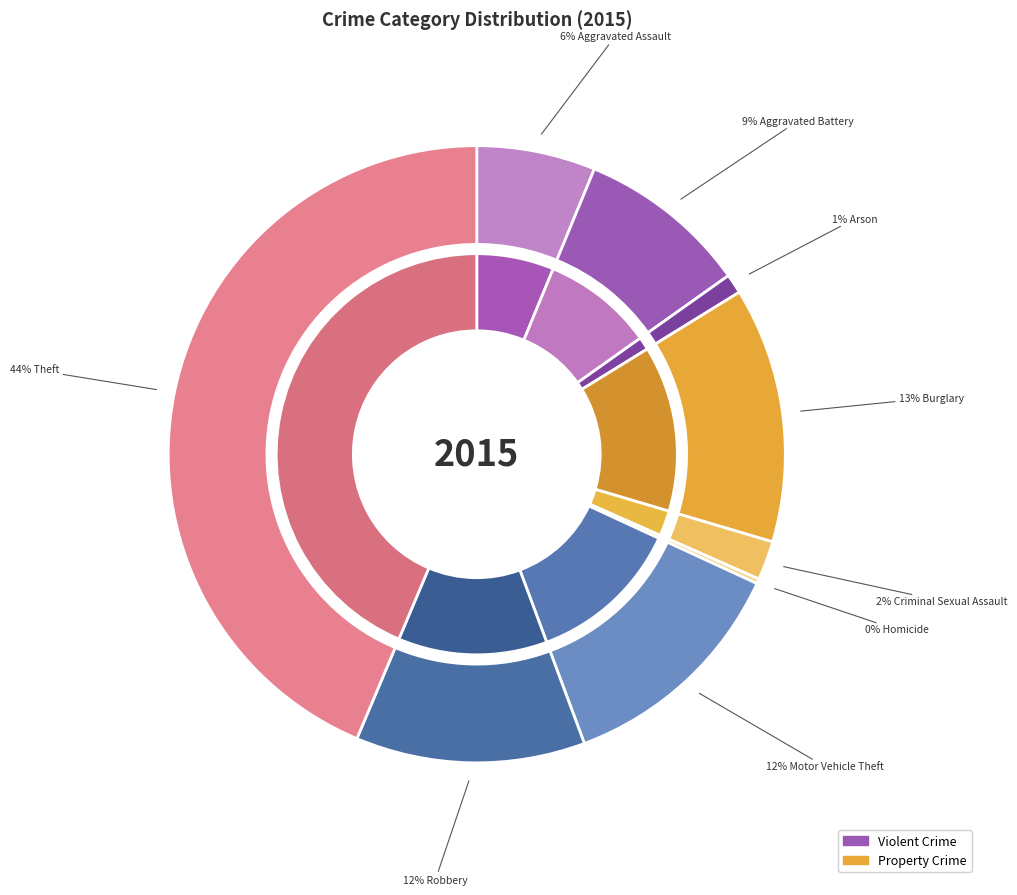

How many segments does this pie chart have?

9